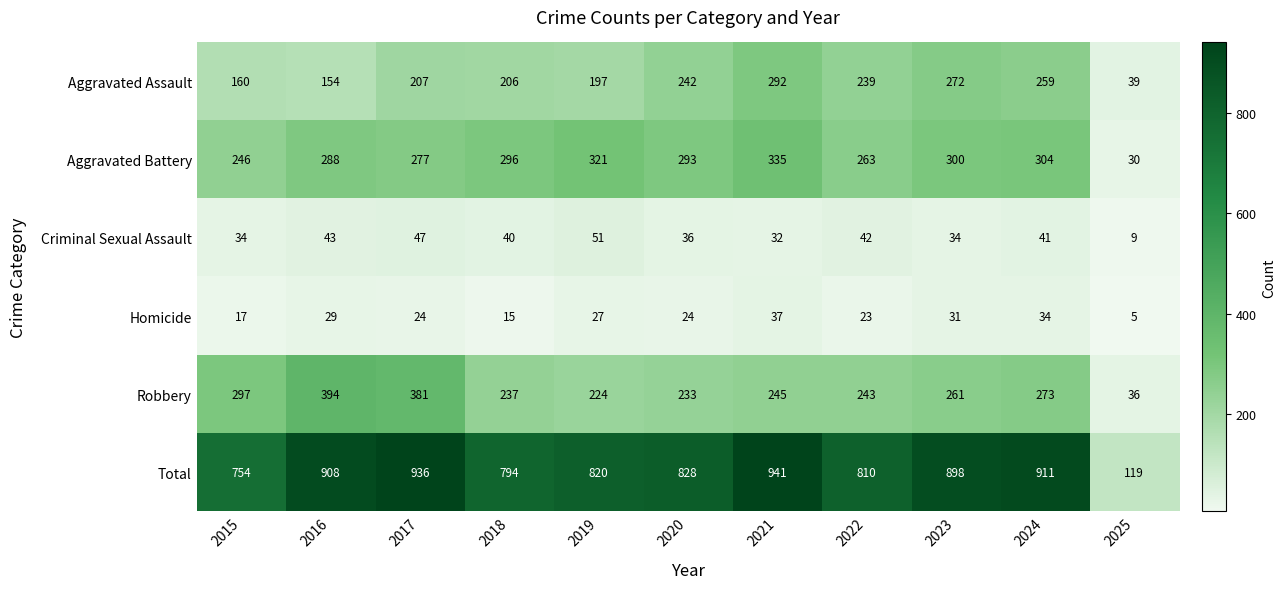

Which series has the widest spread of values?

Total